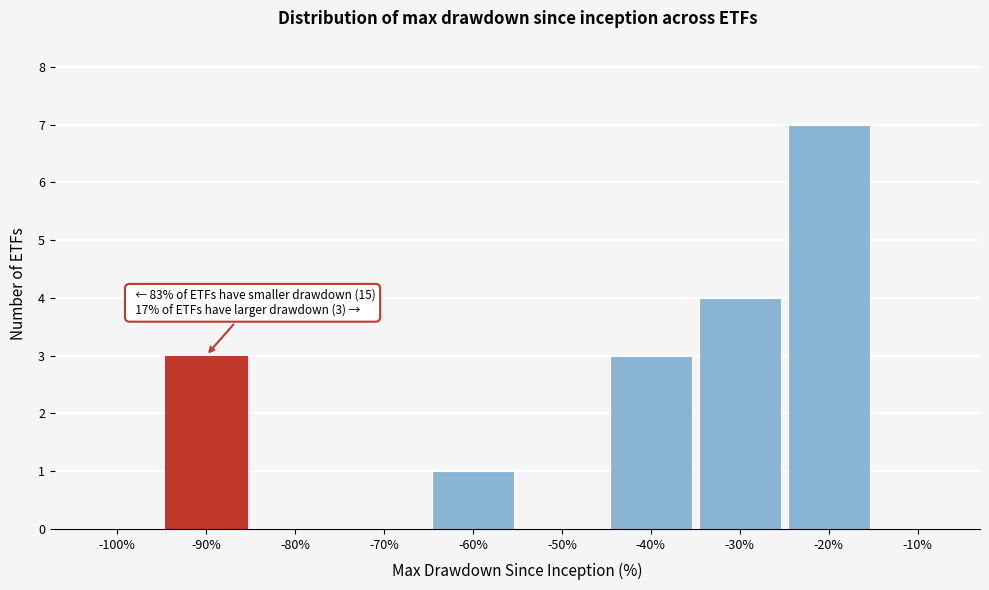

Reading left to right, extract all data points from this chart.

-100%=0	-90%=3	-80%=0	-70%=0	-60%=1	-50%=0	-40%=3	-30%=4	-20%=7	-10%=0